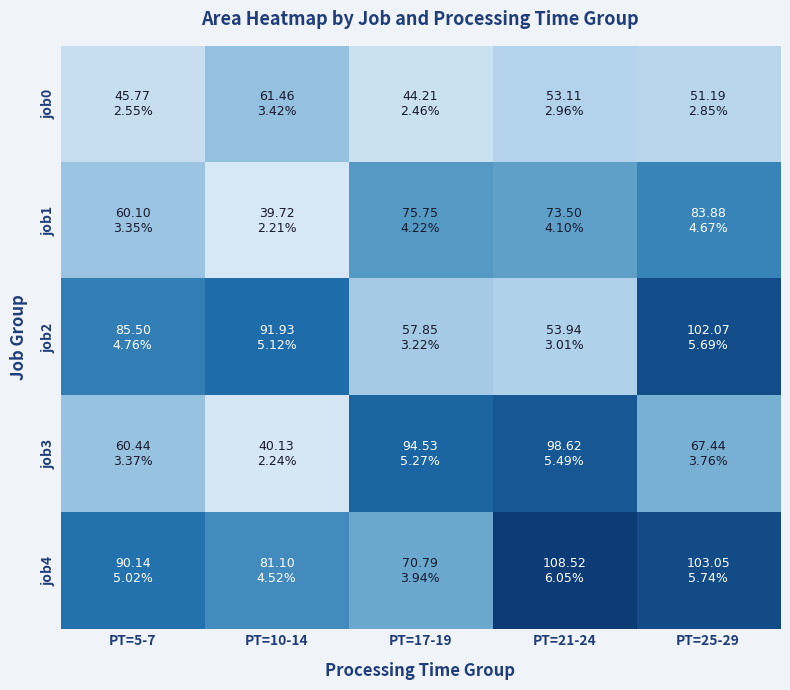

Rank the series by their maximum value, from highest to lowest.

job4, job2, job3, job1, job0